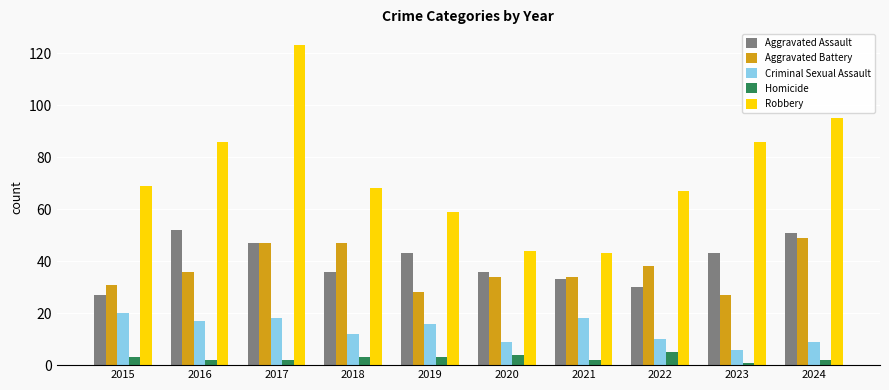

Are the bars horizontal?

No